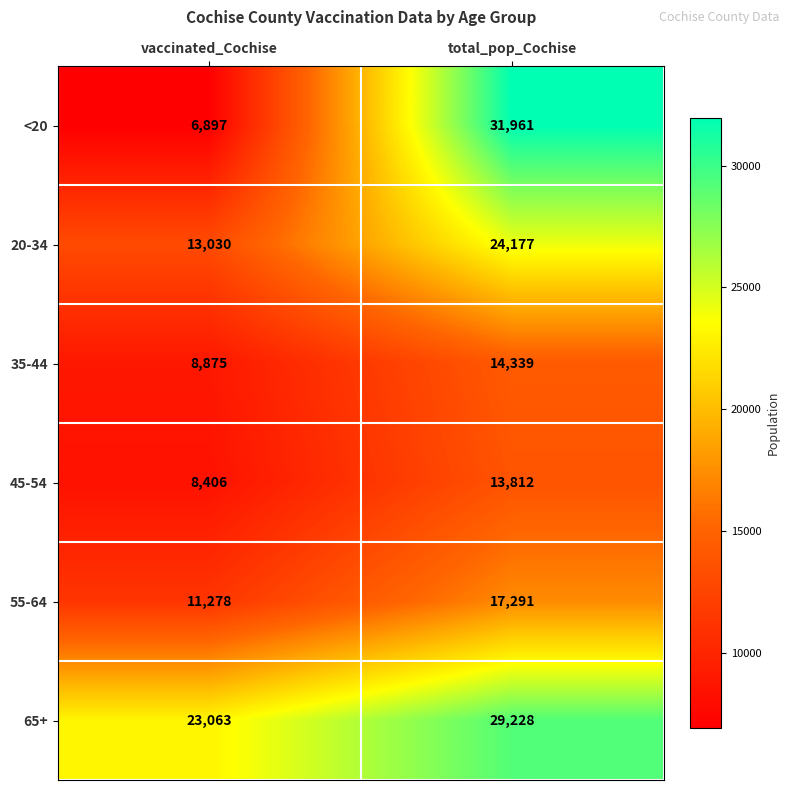

Rank the series by their maximum value, from lowest to highest.

45-54, 35-44, 55-64, 20-34, 65+, <20